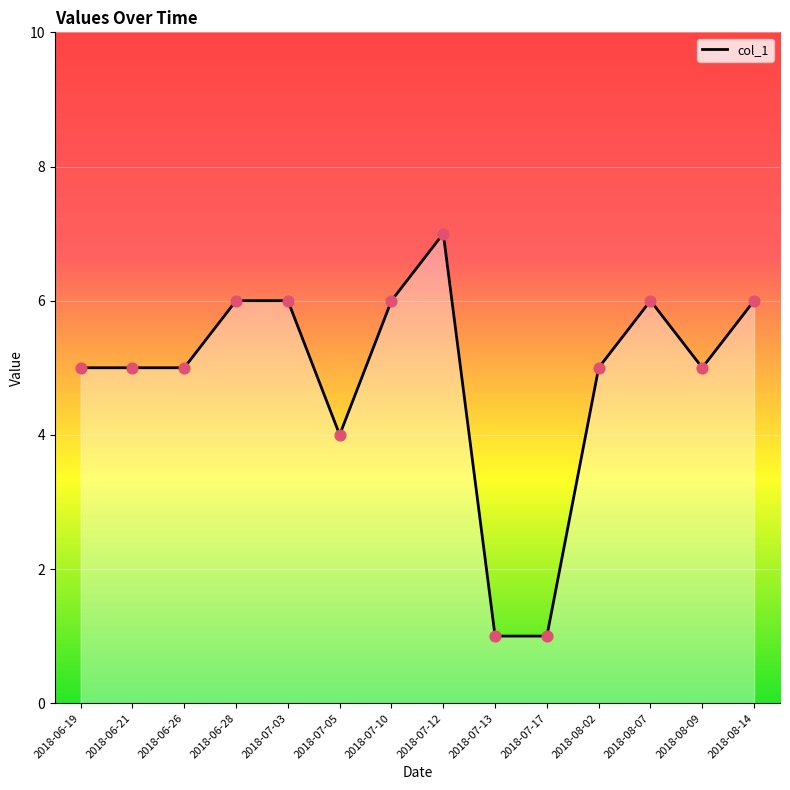

What is the change in value from 2018-07-05 to 2018-07-17?

-3